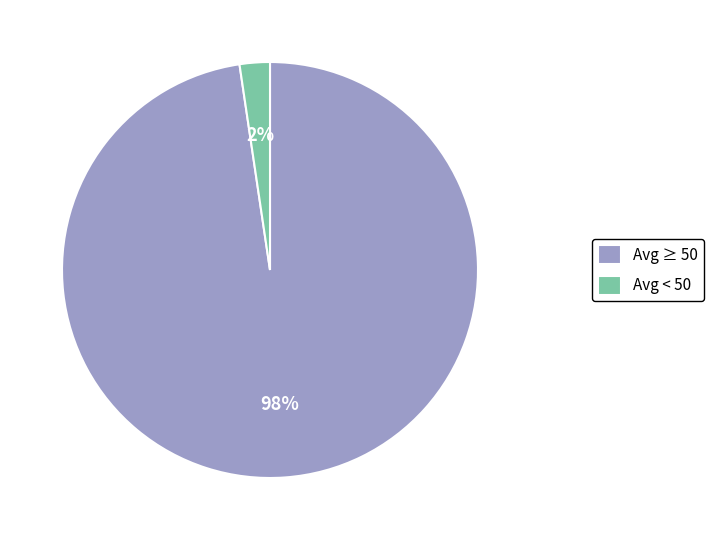

To the nearest percent, what is the combined percentage of Avg < 50 and Avg ≥ 50?

100%